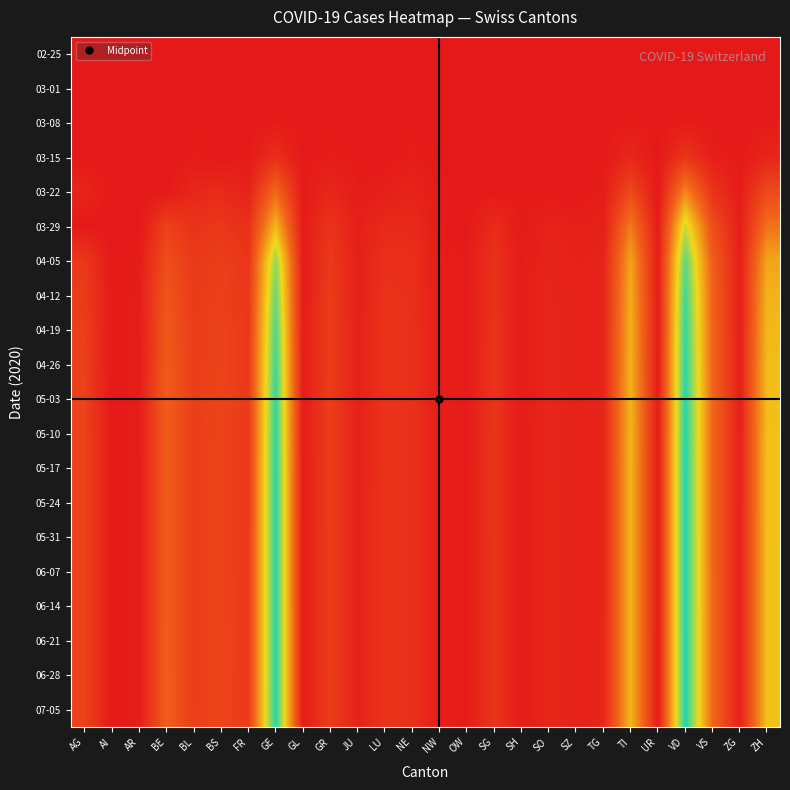

Which series has the largest total across all categories?

07-05